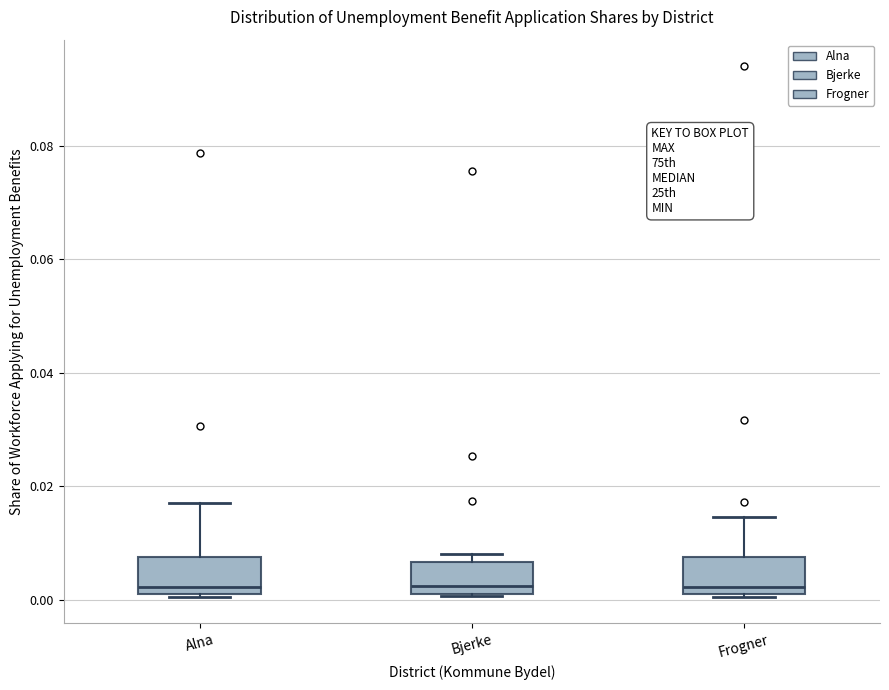

Reading left to right, transcribe this box plot: for each box, give where its median line is, the range the box spans, and where its two whiskers end, as read against the y-axis. The values are not printed on the chart, so give them approximately, as read against the axis.

Alna: median 0.002 (just above the box's lower edge), box 0.002 to 0.008, whiskers 0.000 to 0.018
Bjerke: median 0.002, box 0.000 to 0.006, whiskers 0.000 to 0.008
Frogner: median 0.002 (just above the box's lower edge), box 0.002 to 0.008, whiskers 0.000 to 0.014